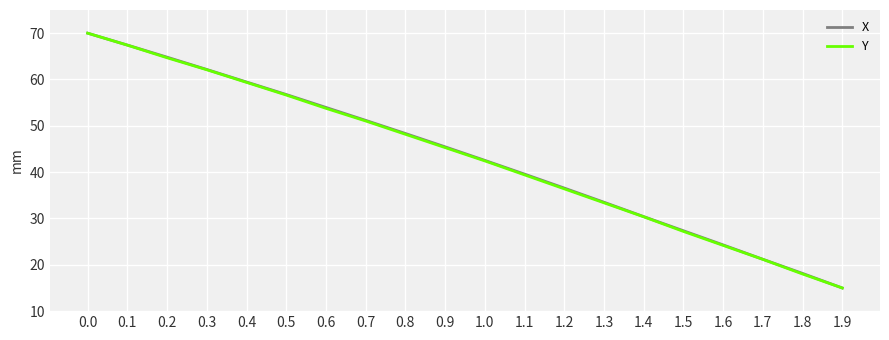

Count the number of categories in the chart.

20